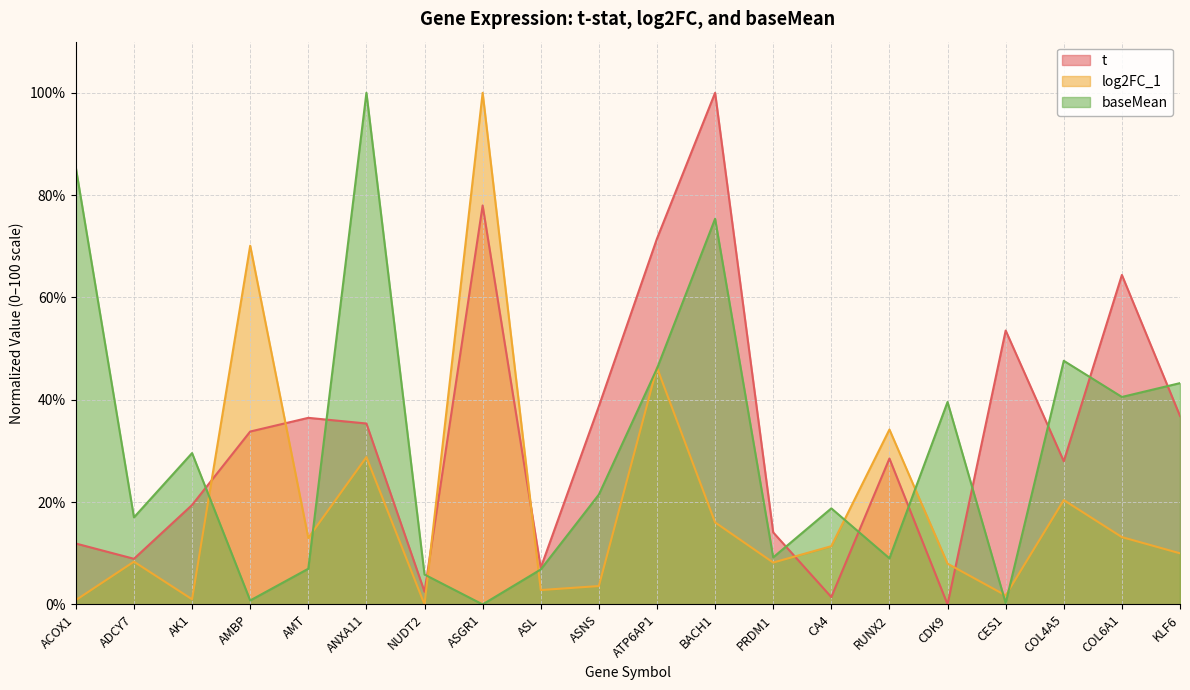

Is the value of t at ANXA11 greater than the value of log2FC_1 at CDK9?

Yes